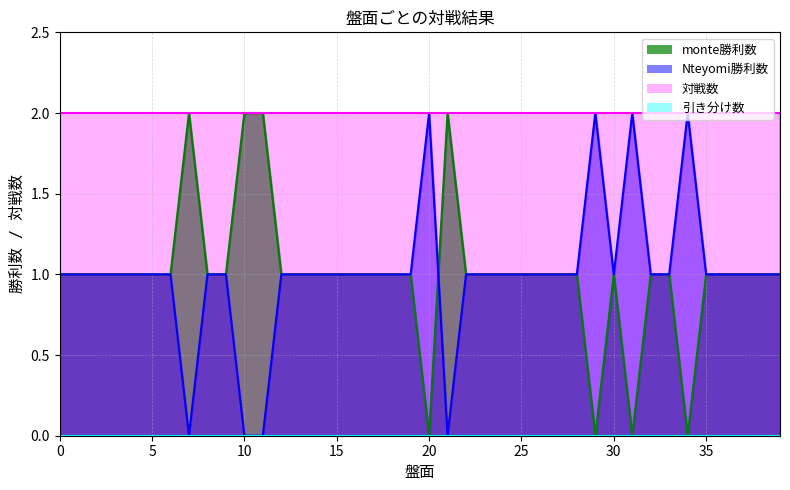

What is the average value of the Nteyomi勝利数 series?

1